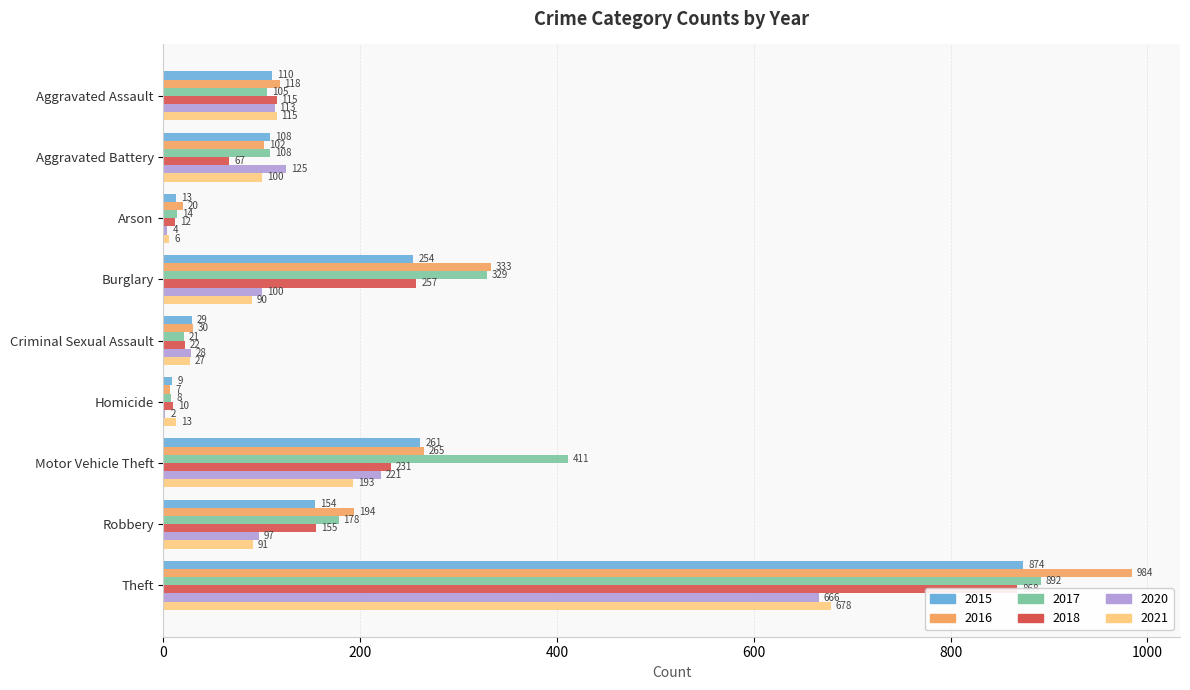

Reading left to right, list all the values displayed in this chart.

2015: Aggravated Assault=110	Aggravated Battery=108	Arson=13	Burglary=254	Criminal Sexual Assault=29	Homicide=9	Motor Vehicle Theft=261	Robbery=154	Theft=874
2016: Aggravated Assault=118	Aggravated Battery=102	Arson=20	Burglary=333	Criminal Sexual Assault=30	Homicide=7	Motor Vehicle Theft=265	Robbery=194	Theft=984
2017: Aggravated Assault=105	Aggravated Battery=108	Arson=14	Burglary=329	Criminal Sexual Assault=21	Homicide=8	Motor Vehicle Theft=411	Robbery=178	Theft=892
2018: Aggravated Assault=115	Aggravated Battery=67	Arson=12	Burglary=257	Criminal Sexual Assault=22	Homicide=10	Motor Vehicle Theft=231	Robbery=155	Theft=868
2020: Aggravated Assault=113	Aggravated Battery=125	Arson=4	Burglary=100	Criminal Sexual Assault=28	Homicide=2	Motor Vehicle Theft=221	Robbery=97	Theft=666
2021: Aggravated Assault=115	Aggravated Battery=100	Arson=6	Burglary=90	Criminal Sexual Assault=27	Homicide=13	Motor Vehicle Theft=193	Robbery=91	Theft=678